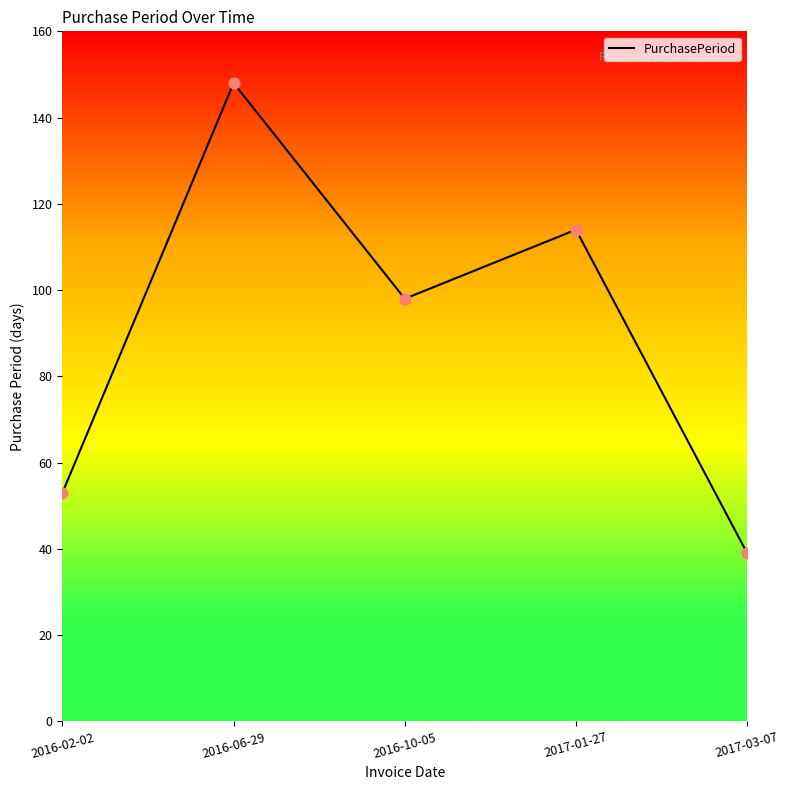

What is the change in value from 2016-06-29 to 2017-01-27?

-34